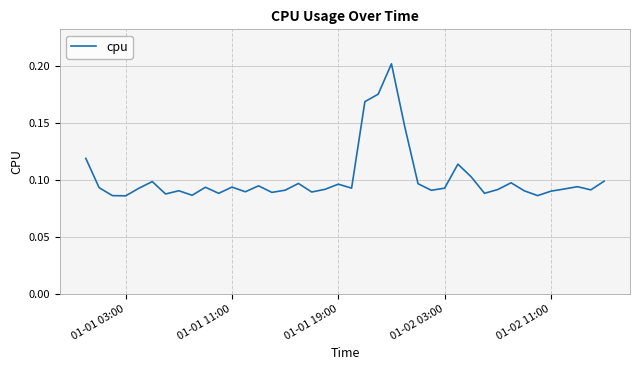

True or false: the data has more than 1 interior local peaks.

True